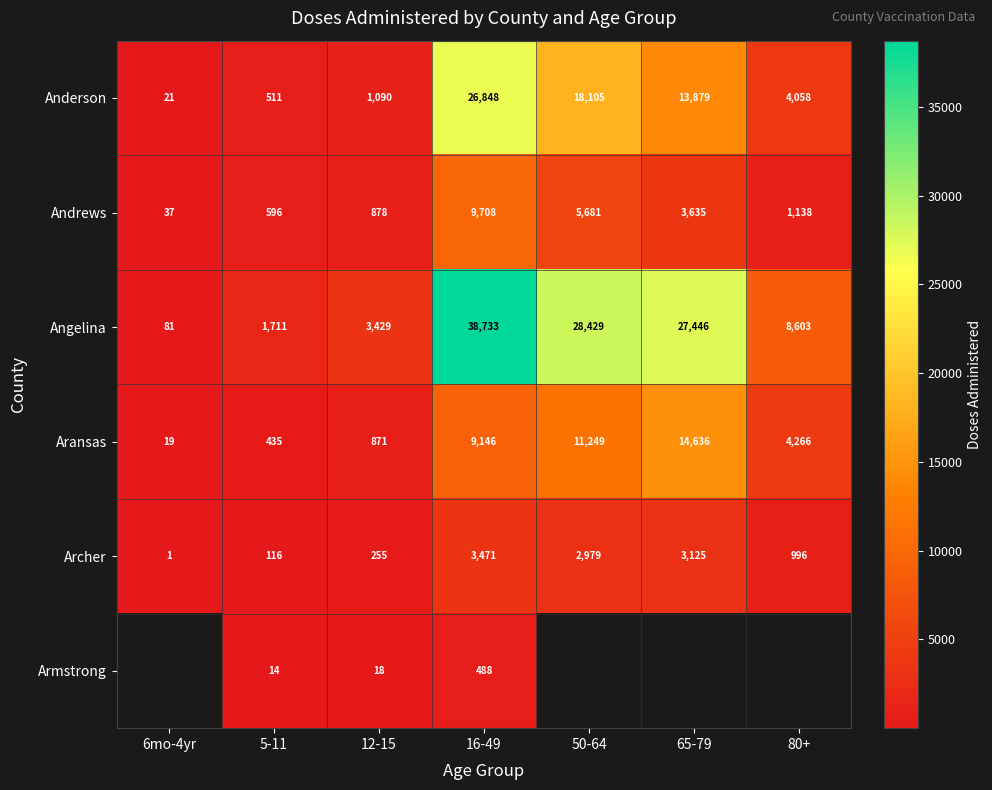

Read the Andrews value at 6mo-4yr, to the nearest 10.

40